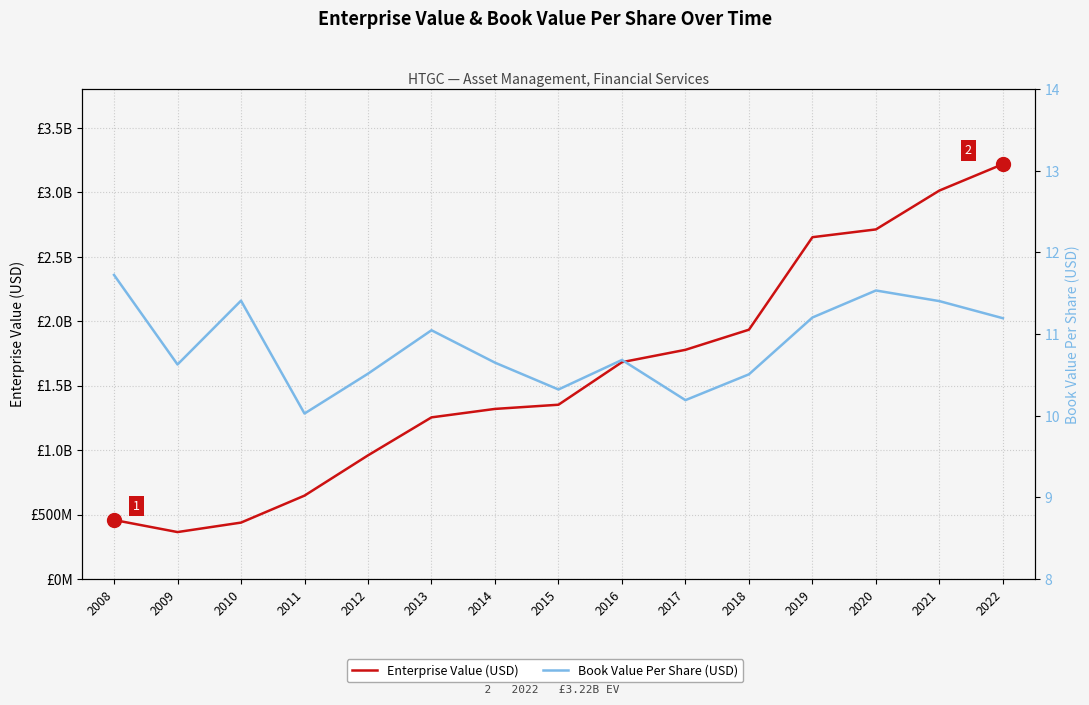

Reading right to left, list all the values displayed in this chart.

Enterprise Value (USD): 2022=3219058580.0	2021=3014139780.0	2020=2712491700.0	2019=2652090640.0	2018=1934339450.0	2017=1778192280.0	2016=1682407830.0	2015=1352139010.0	2014=1319648560.0	2013=1254015200.0	2012=959232840.0	2011=646872720.0	2010=437562160.0	2009=364081540.0	2008=457882480.0
Book Value Per Share (USD): 2022=11.2	2021=11.4	2020=11.5	2019=11.2	2018=10.5	2017=10.2	2016=10.7	2015=10.3	2014=10.7	2013=11.0	2012=10.5	2011=10.0	2010=11.4	2009=10.6	2008=11.7